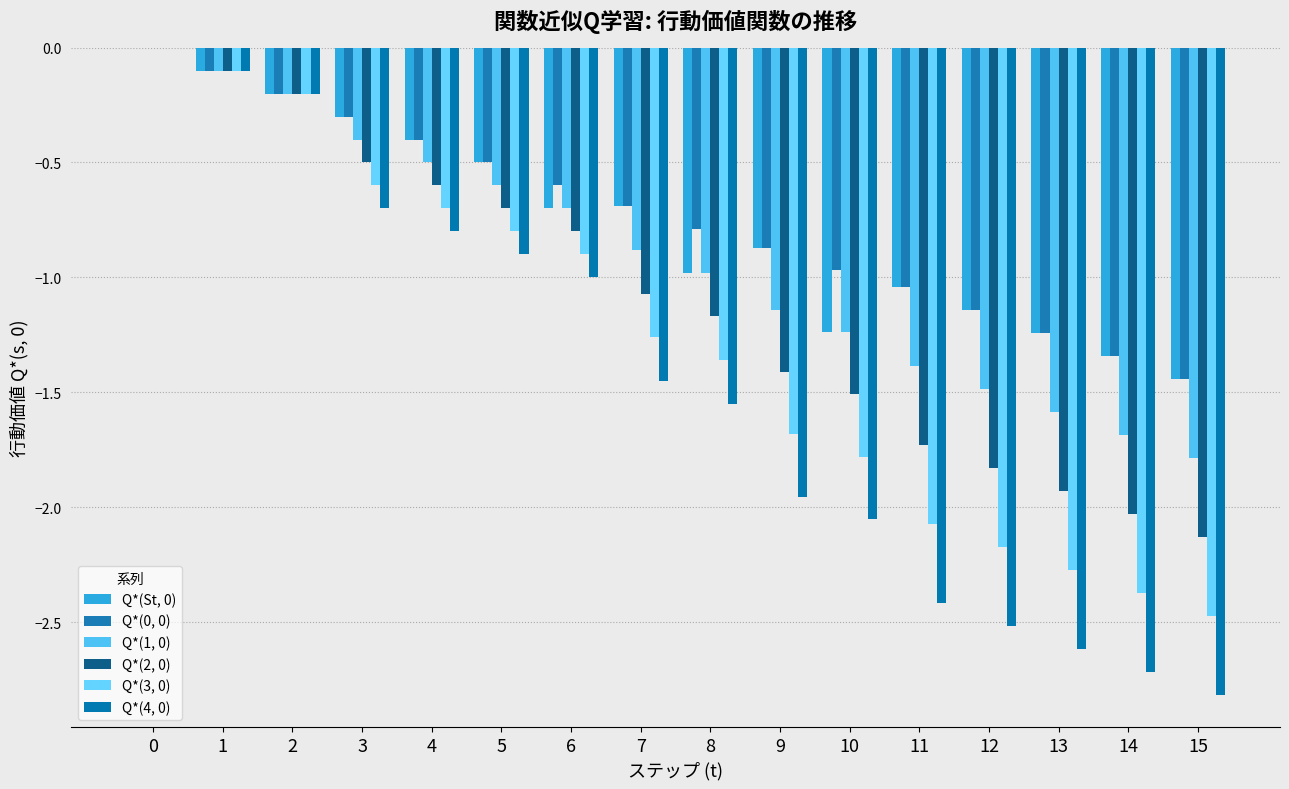

What are all the series names shown in the legend?

Q*(St, 0), Q*(0, 0), Q*(1, 0), Q*(2, 0), Q*(3, 0), Q*(4, 0)